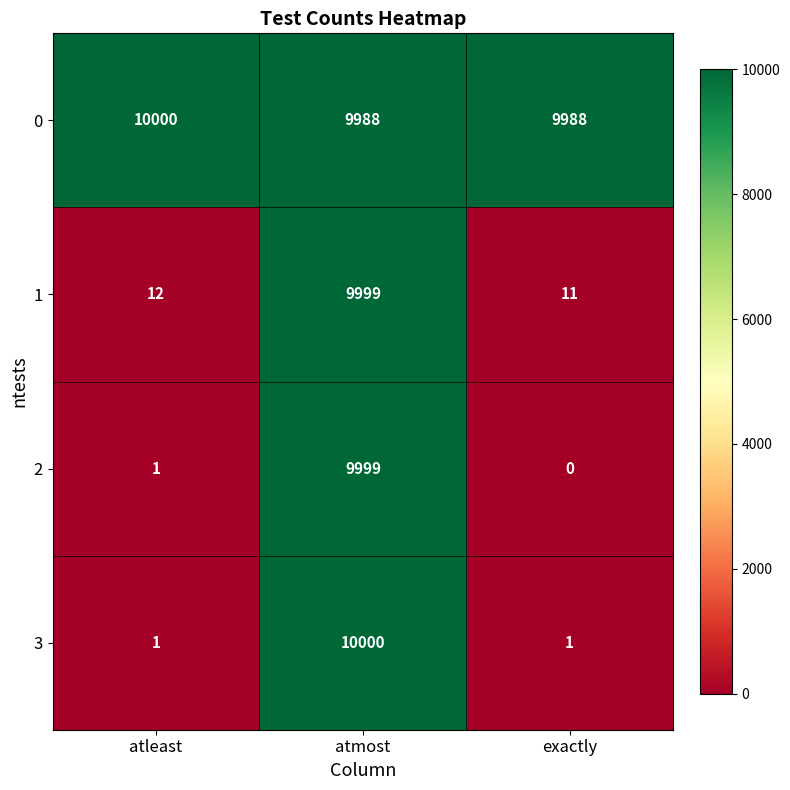

The 0 series shows 9988 at atmost. True or false?

True